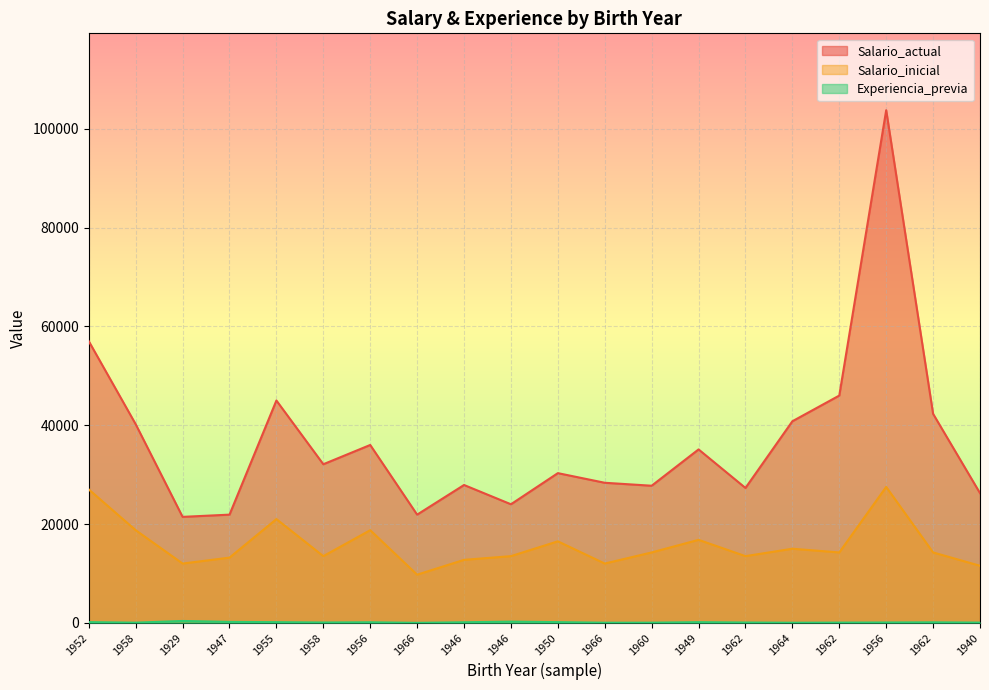

What is the minimum value for Salario_inicial?

9750